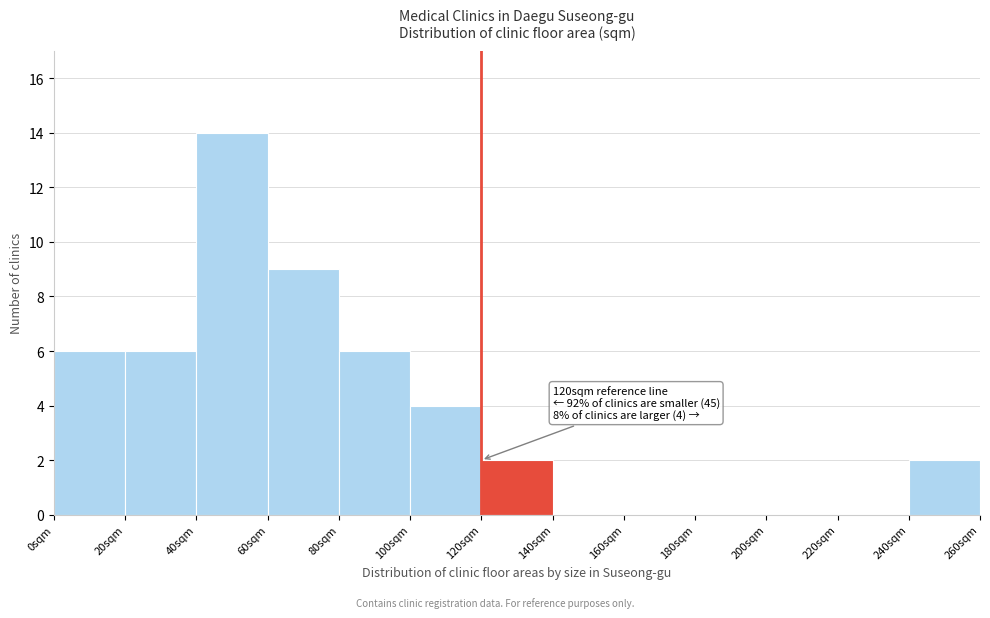

Which range on the x-axis has the tallest bar?

40 to 60